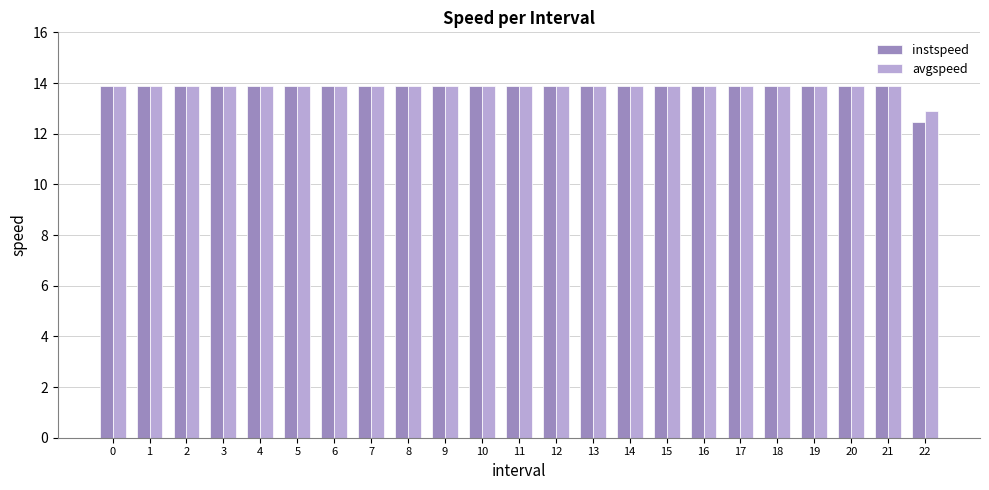

True or false: instspeed has a value of 13.9 at 2.

True